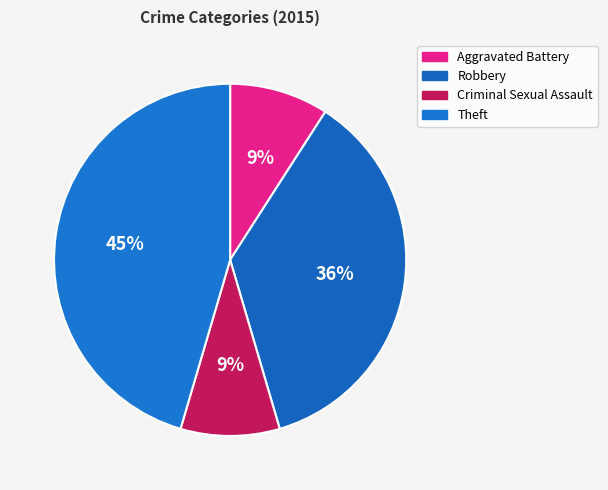

What is the smallest slice in the pie chart?

Aggravated Battery